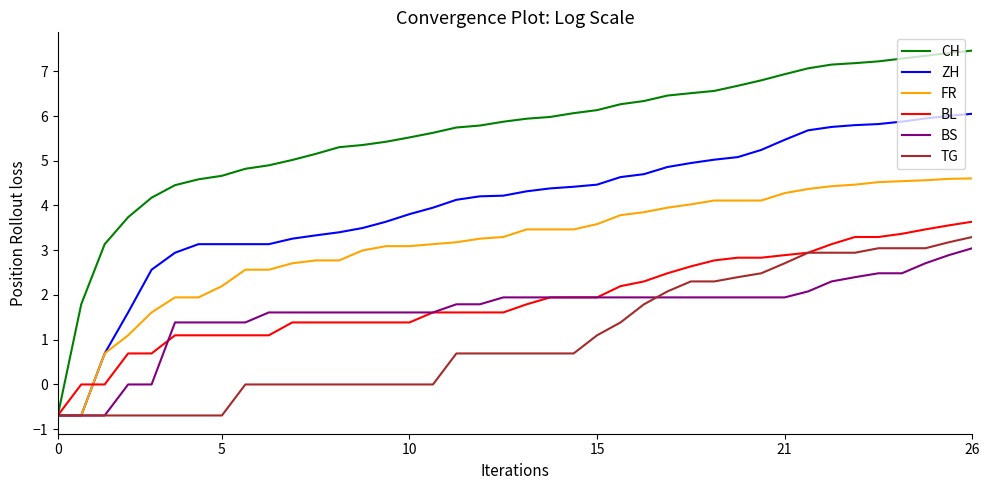

What is the minimum value for TG?

-0.7